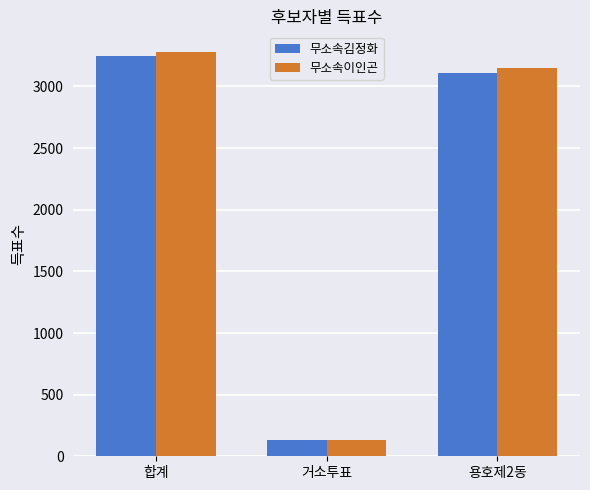

Which category has the highest value across all series?

합계